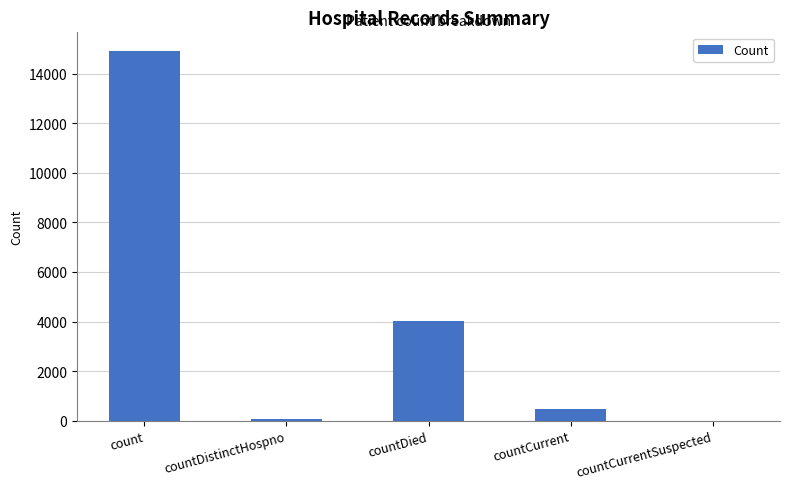

Which label corresponds to the largest value in the chart?

count